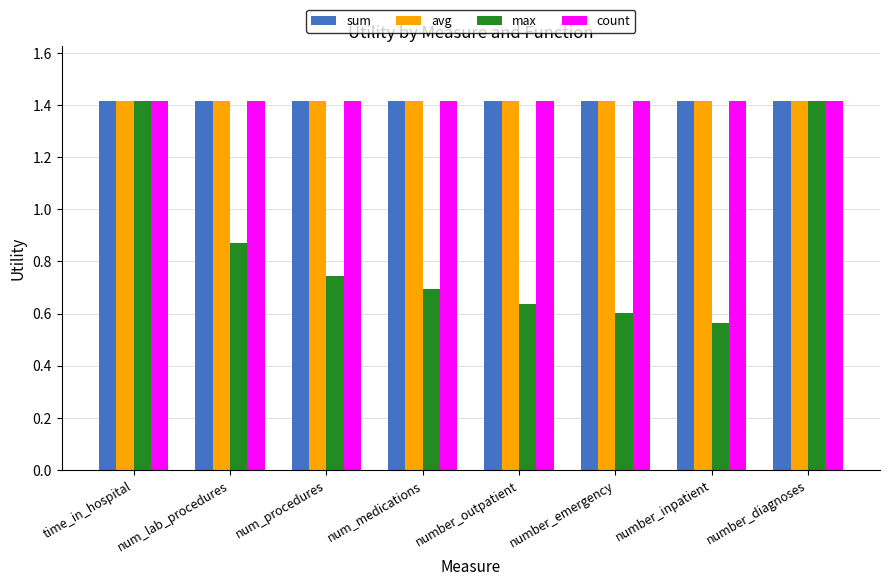

What is the lowest value of the count series?

1.4